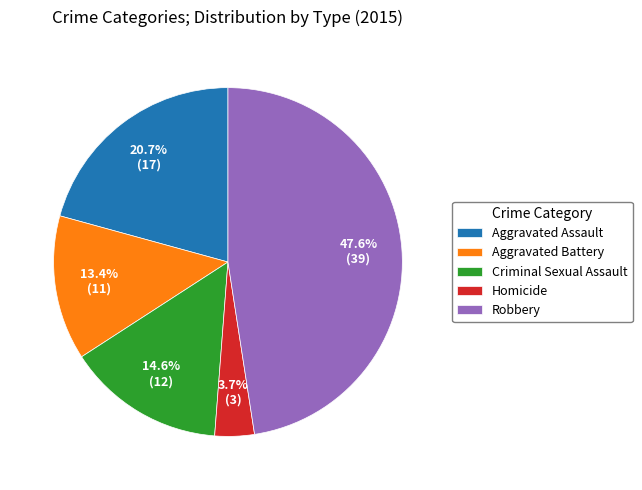

The Aggravated Assault slice represents 21% of the pie. True or false?

True